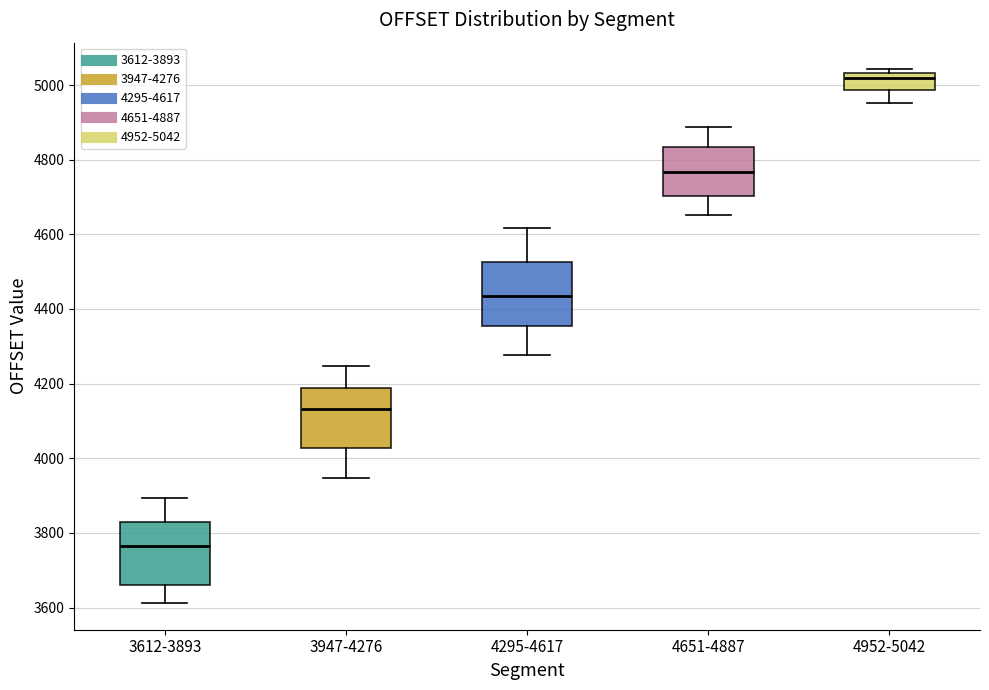

Which box has the lowest median line?

3612-3893